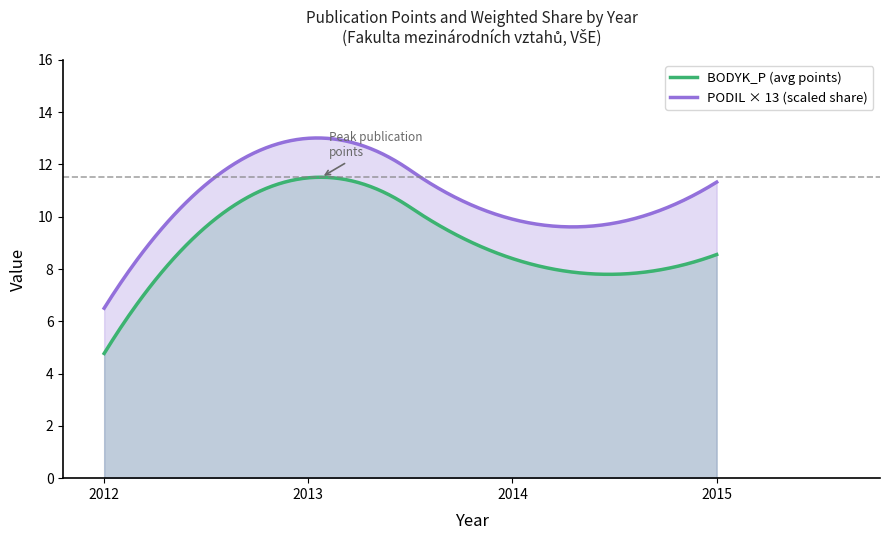

The value of PODIL at 2013 is 1.0. True or false?

True